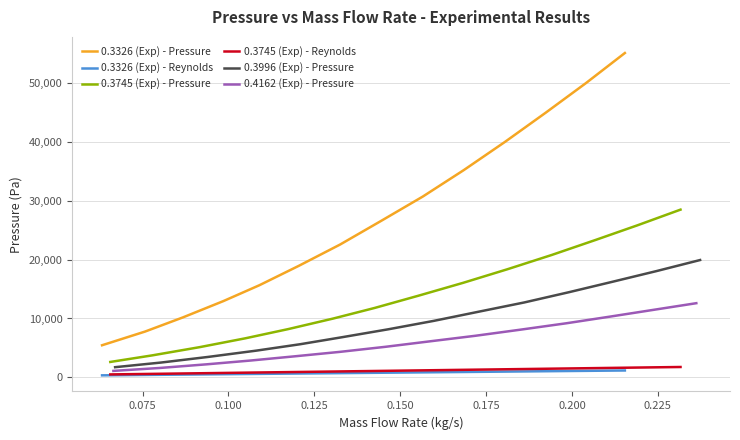

What is the highest value of the 0.4162 (Exp) - Pressure series?

12596.6